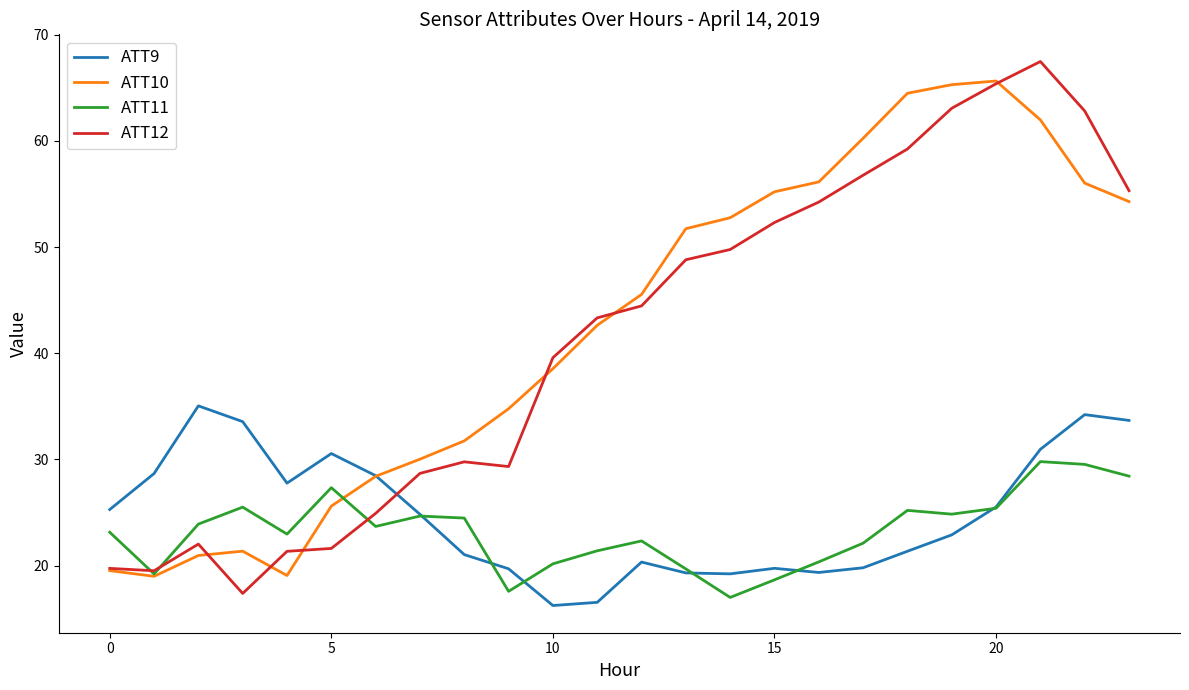

List the series in order of their peak value, lowest first.

ATT11, ATT9, ATT10, ATT12